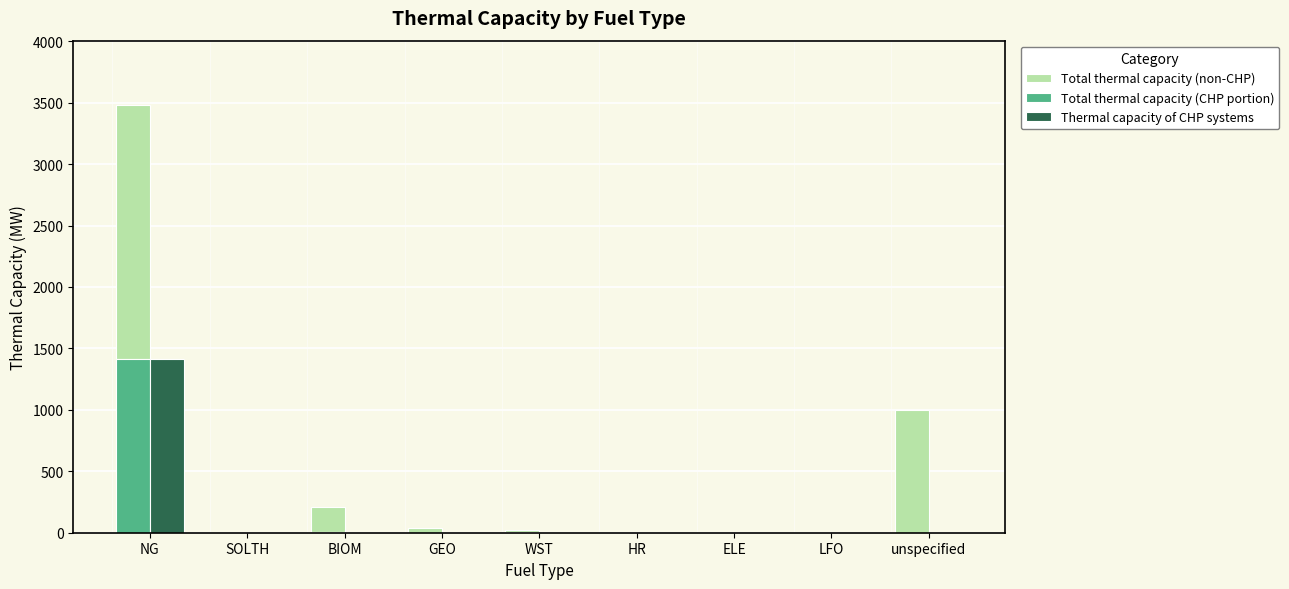

The value of Total thermal capacity (CHP portion) at LFO is -598.5. True or false?

False